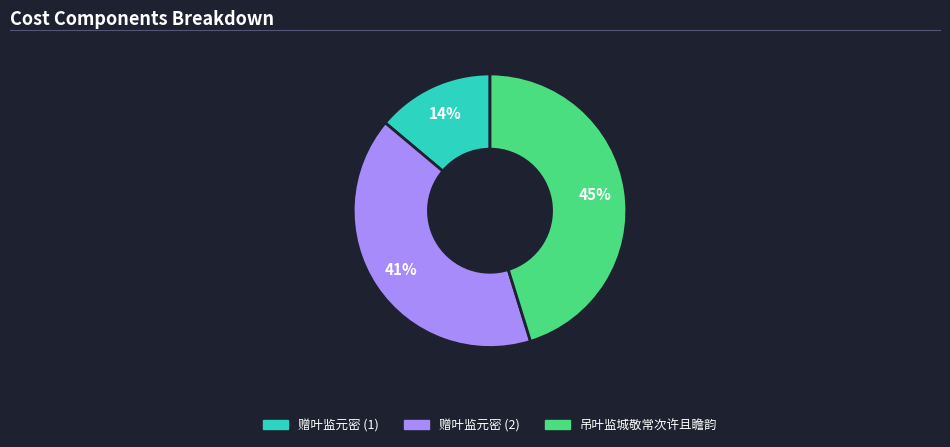

Combined, do 赠叶监元密 (1) and 吊叶监城敬常次许且瞻韵 account for over 50%?

Yes